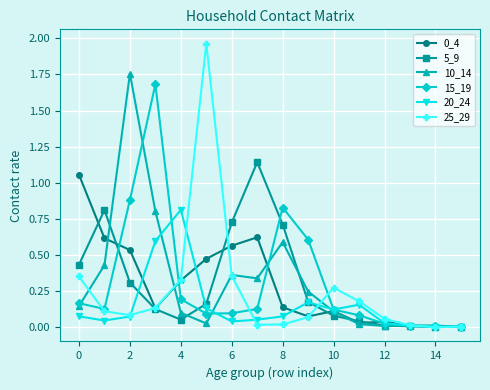

At how many categories does at least one series exceed 1?

5